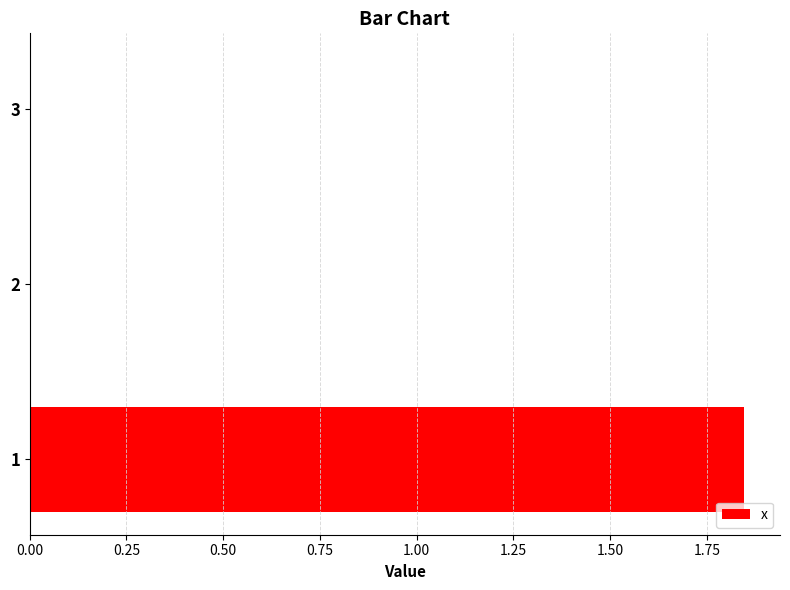

Is it true that the value at 3 is 0.9?

False